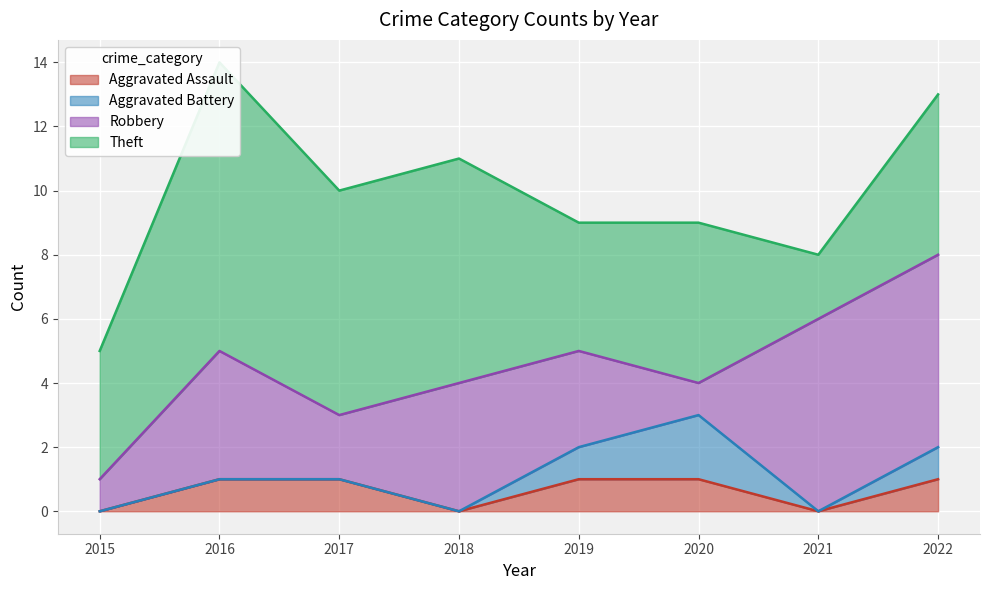

The Robbery series shows 2 at 2016. True or false?

False